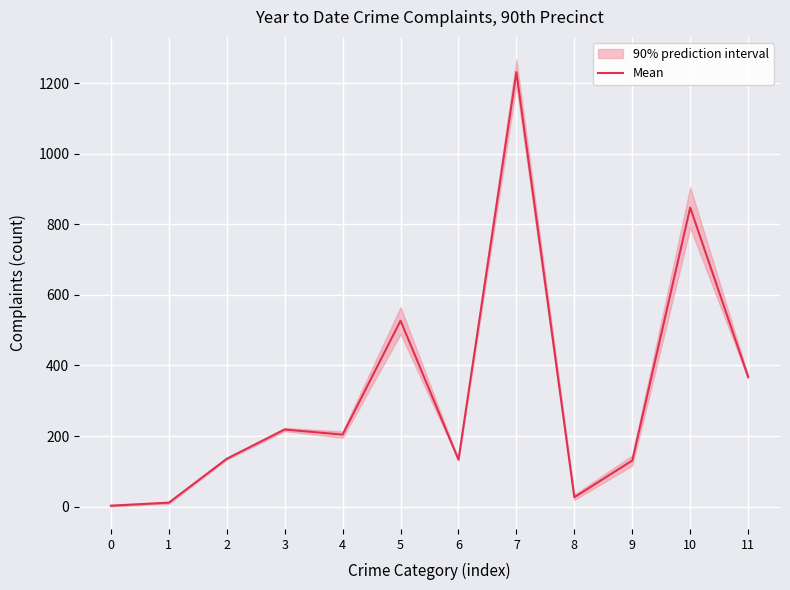

Reading right to left, extract all data points from this chart.

11=367.5	10=847.5	9=130.5	8=26.5	7=1231.5	6=133.0	5=527.0	4=204.0	3=218.5	2=135.5	1=11.0	0=2.5